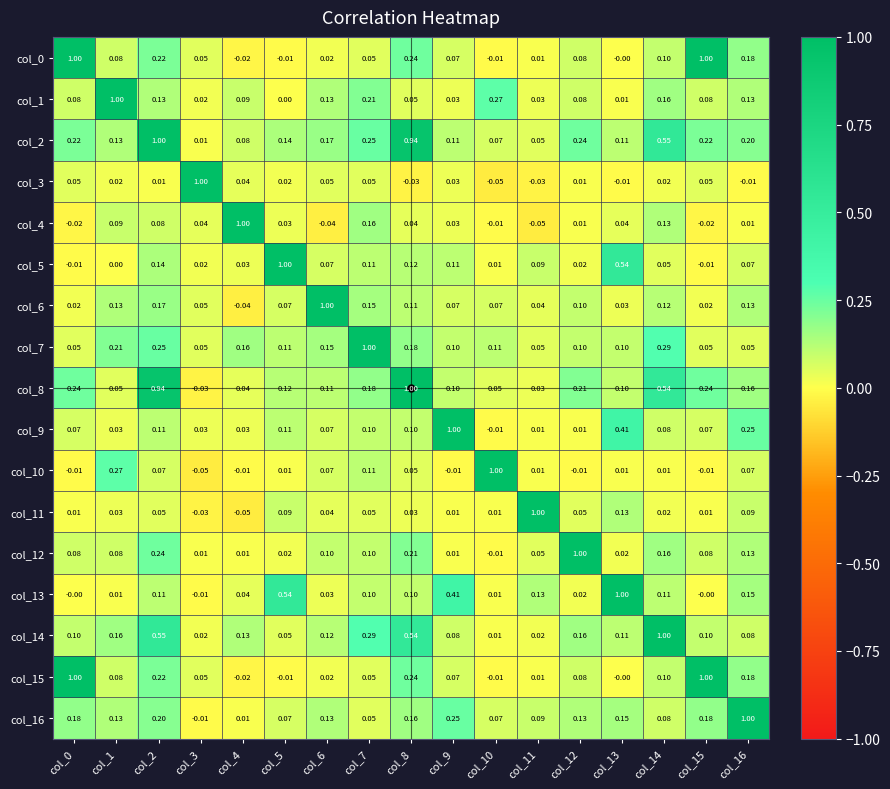

How many data points does each series have?

17